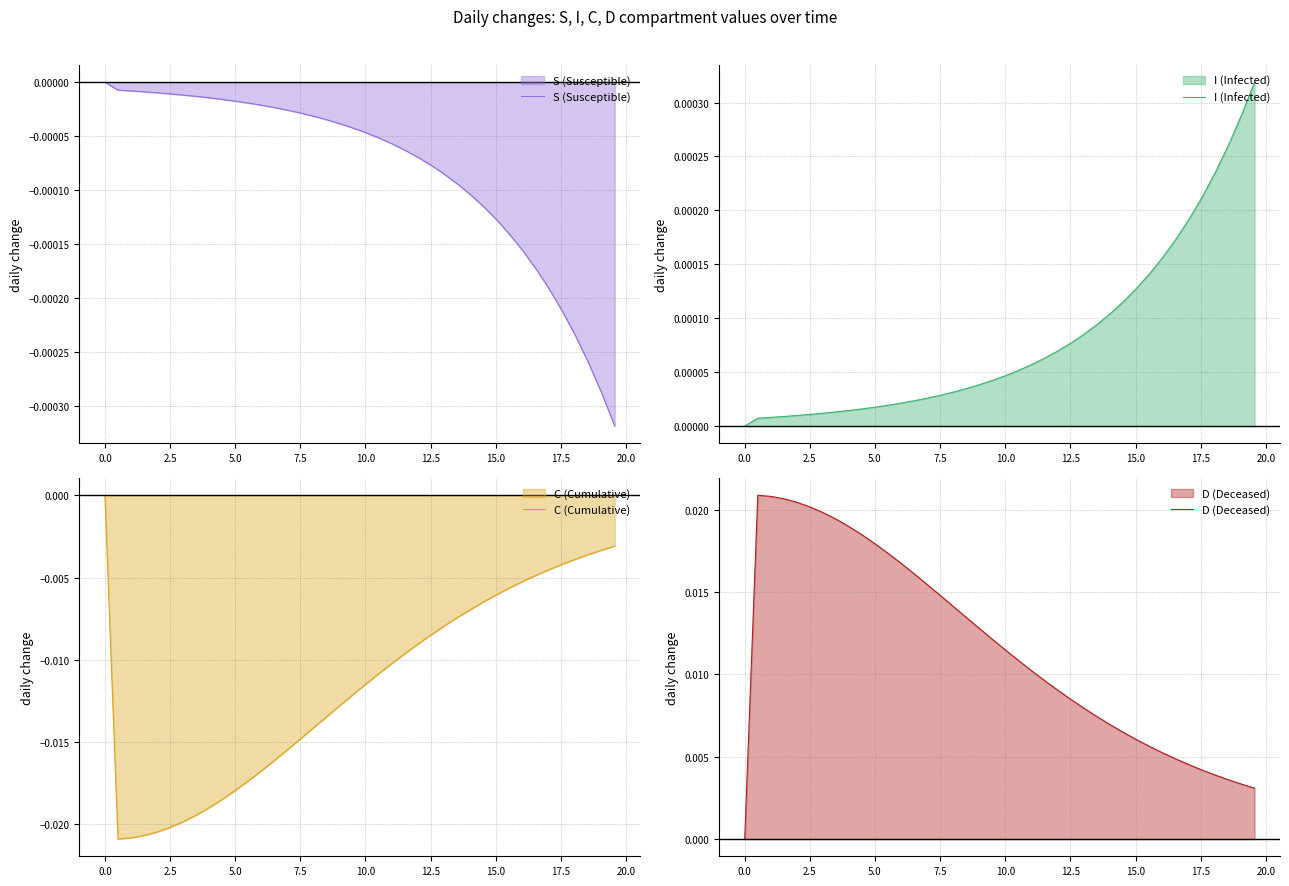

How many series are shown in this chart?

4